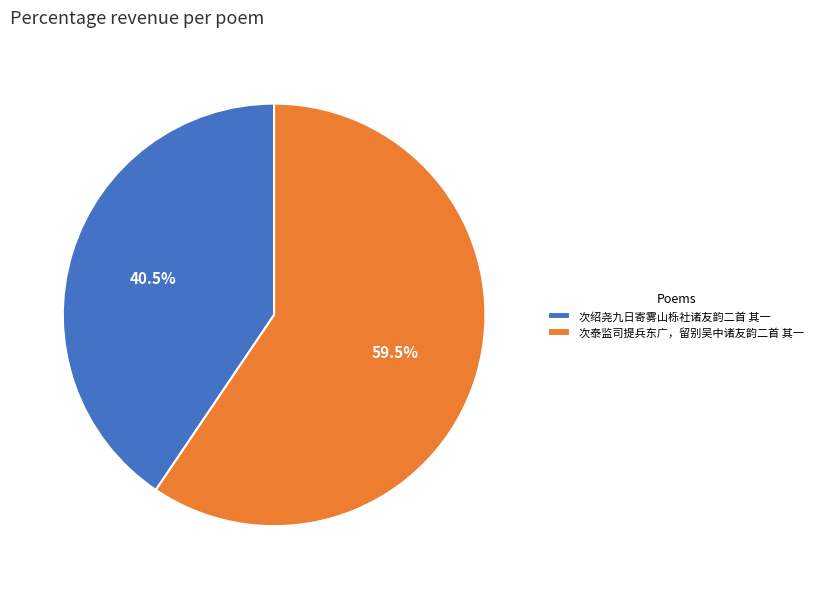

To the nearest percent, what is the average slice percentage?

50%